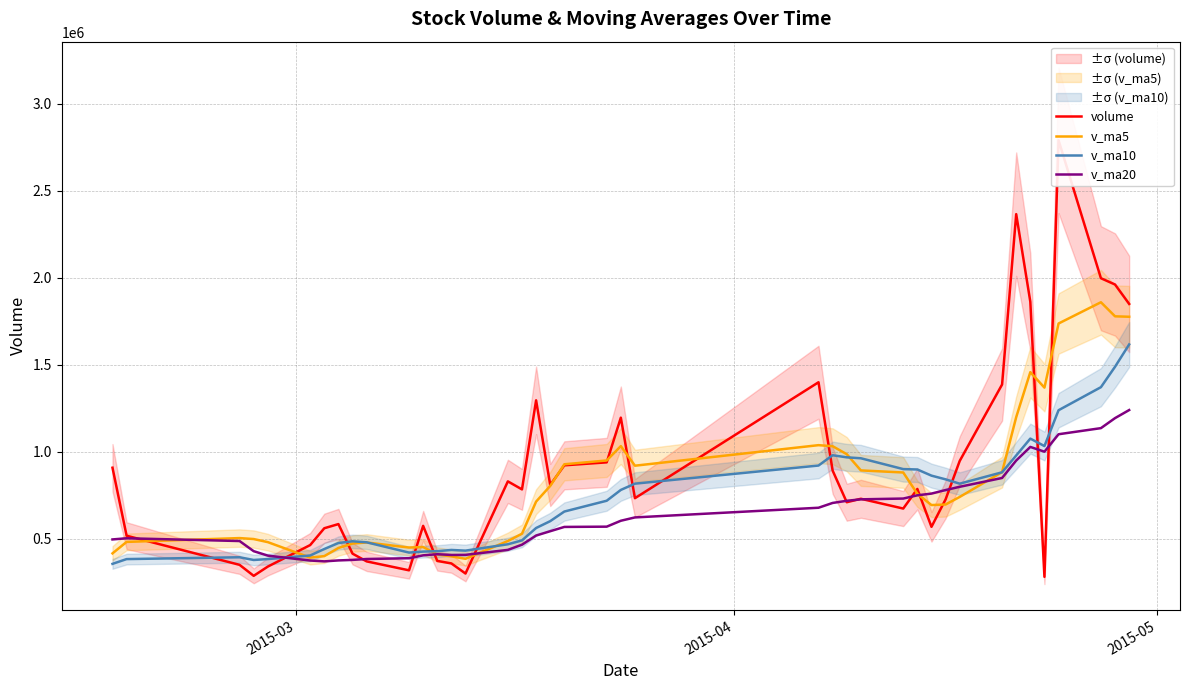

What is the highest value of the v_ma20 series?

1238688.0